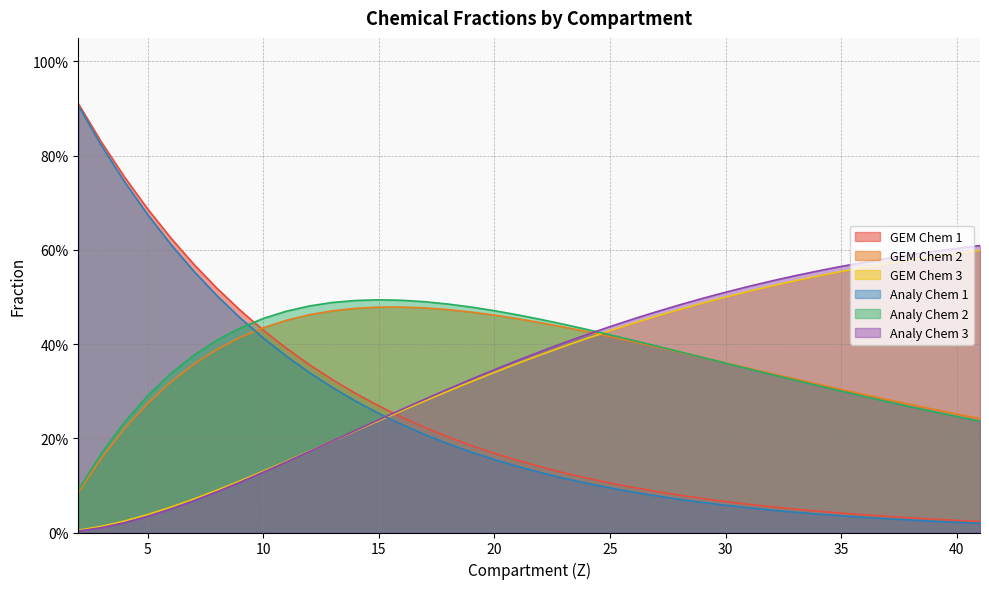

At how many categories does at least one series exceed 0?

40